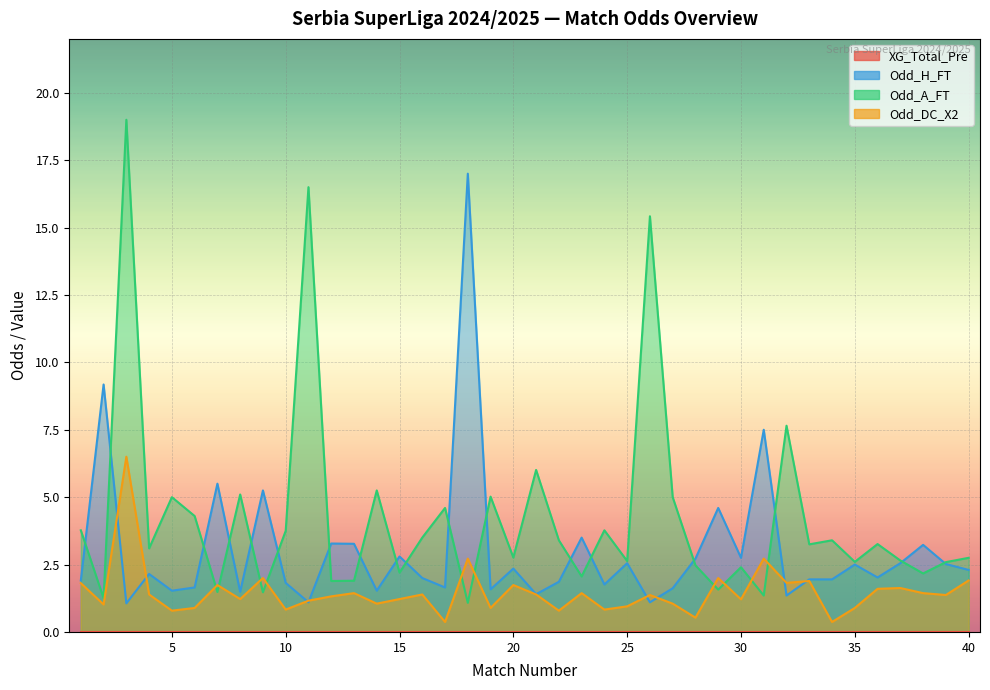

Reading right to left, what are all the values shown in this chart?

Odd_H_FT: 40=2.3	39=2.5	38=3.2	37=2.5	36=2.0	35=2.5	34=1.9	33=1.9	32=1.4	31=7.5	30=2.8	29=4.6	28=2.7	27=1.6	26=1.1	25=2.5	24=1.8	23=3.5	22=1.9	21=1.4	20=2.4	19=1.6	18=17.0	17=1.6	16=2.0	15=2.8	14=1.5	13=3.3	12=3.3	11=1.1	10=1.8	9=5.2	8=1.5	7=5.5	6=1.6	5=1.5	4=2.1	3=1.1	2=9.2	1=1.9
Odd_A_FT: 40=2.8	39=2.6	38=2.2	37=2.6	36=3.3	35=2.6	34=3.4	33=3.2	32=7.7	31=1.4	30=2.4	29=1.6	28=2.5	27=5.0	26=15.4	25=2.6	24=3.8	23=2.1	22=3.4	21=6.0	20=2.8	19=5.0	18=1.1	17=4.6	16=3.5	15=2.2	14=5.2	13=1.9	12=1.9	11=16.5	10=3.8	9=1.5	8=5.1	7=1.5	6=4.3	5=5.0	4=3.1	3=19.0	2=1.2	1=3.8
Odd_DC_X2: 40=1.9	39=1.4	38=1.4	37=1.6	36=1.6	35=0.9	34=0.4	33=1.9	32=1.8	31=2.7	30=1.2	29=2.0	28=0.5	27=1.1	26=1.4	25=0.9	24=0.8	23=1.4	22=0.8	21=1.4	20=1.7	19=0.9	18=2.7	17=0.4	16=1.4	15=1.2	14=1.1	13=1.4	12=1.3	11=1.2	10=0.8	9=2.0	8=1.2	7=1.7	6=0.9	5=0.8	4=1.4	3=6.5	2=1.0	1=1.8